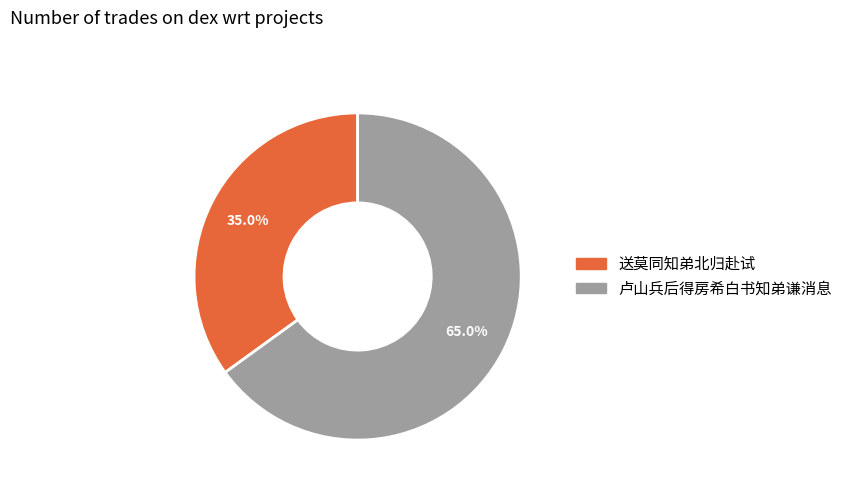

To the nearest percent, what is the average slice percentage?

50%